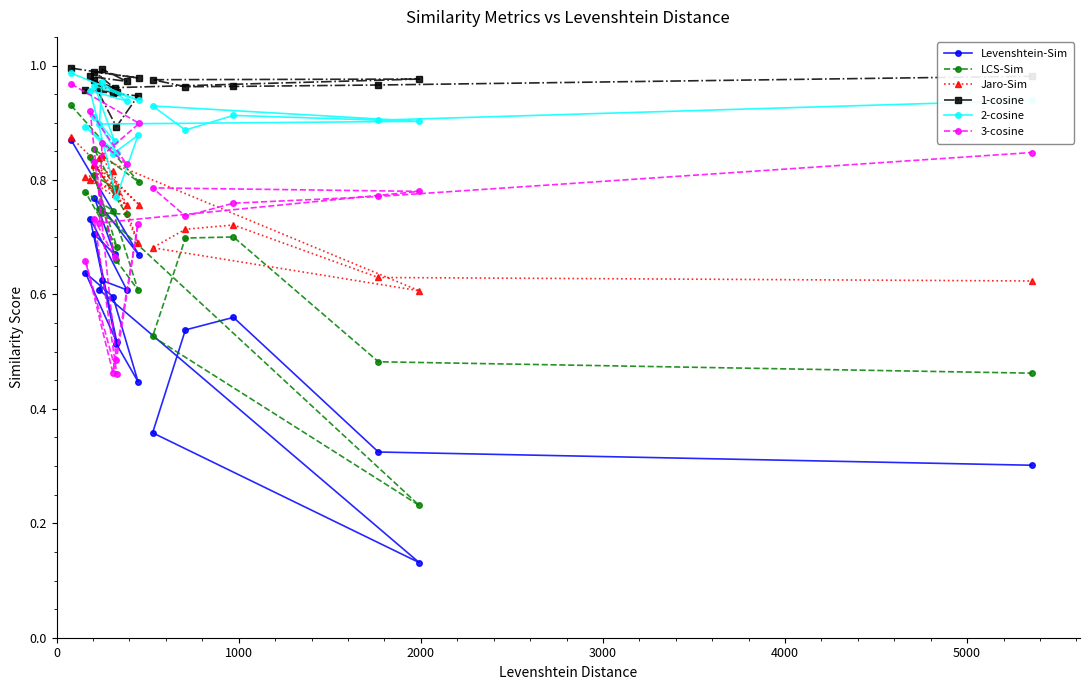

Which series has the largest total across all categories?

1-cosine